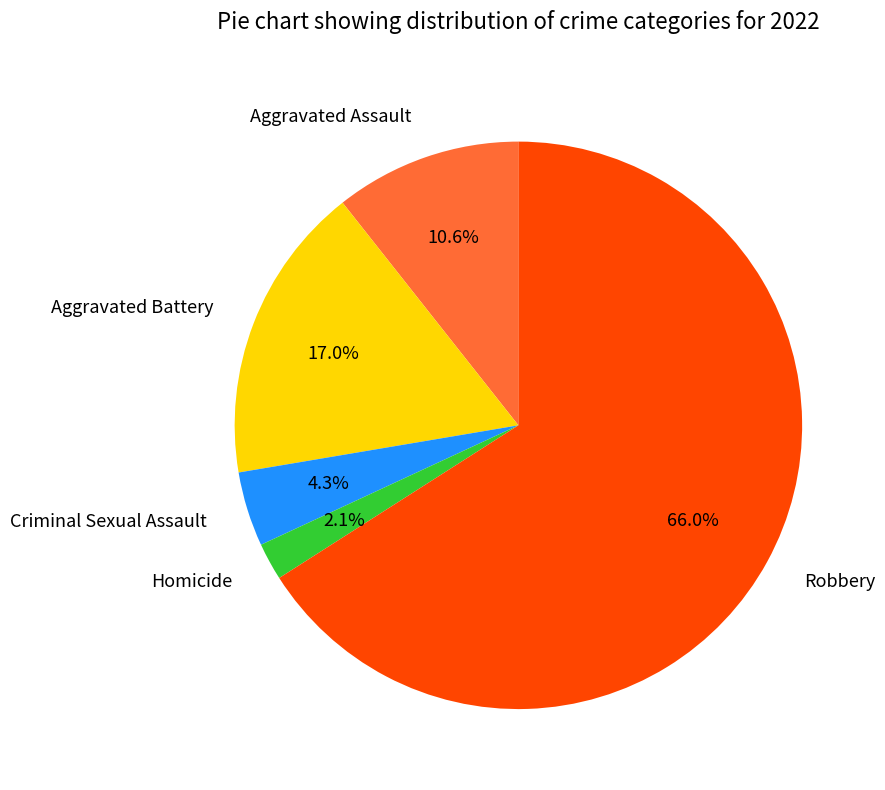

Is it true that Robbery is 66% of the pie?

True